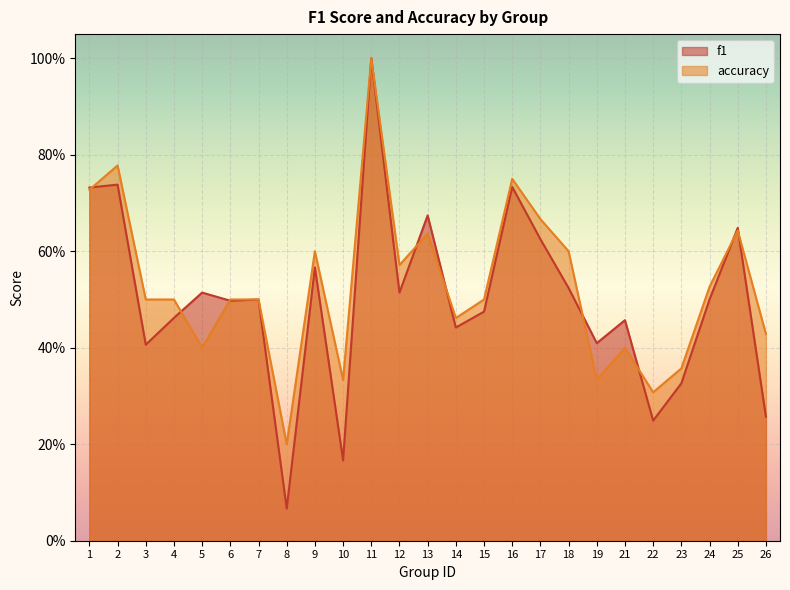

After their last crossing, which series has the higher values: accuracy or f1?

accuracy